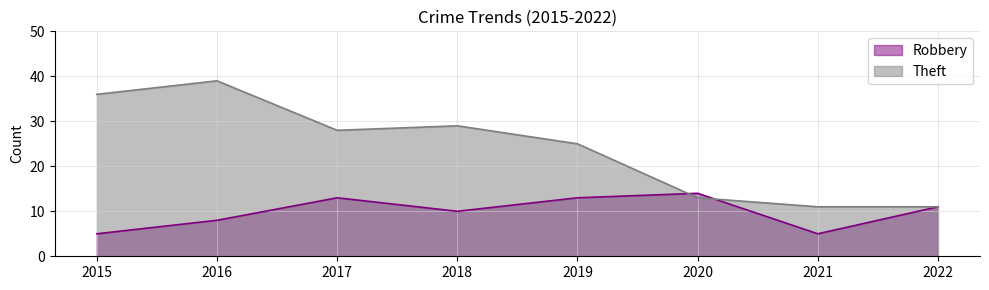

Rank the series by their average value, from highest to lowest.

Theft, Robbery